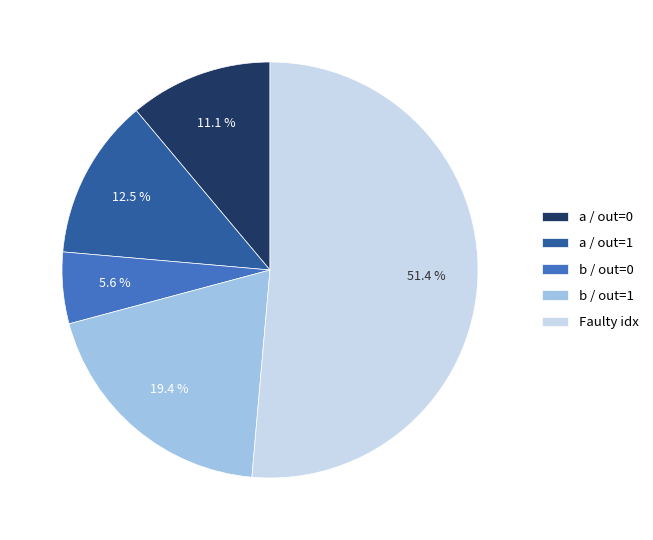

What percentage do Faulty idx and a / out=0 together represent?

62.5%